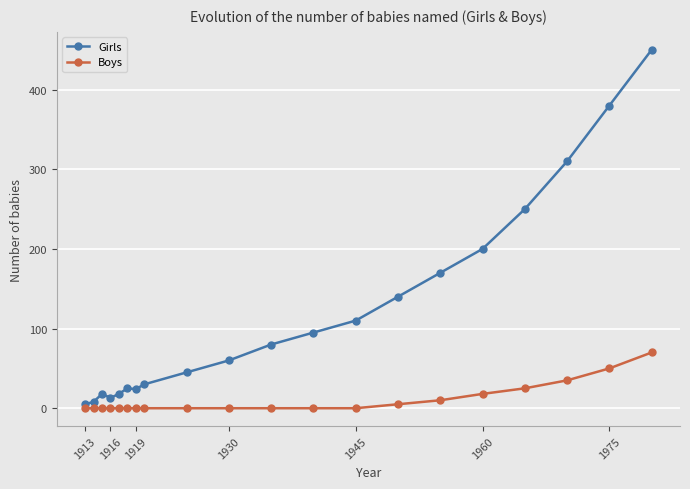

Which series has the largest range (max minus min)?

Girls